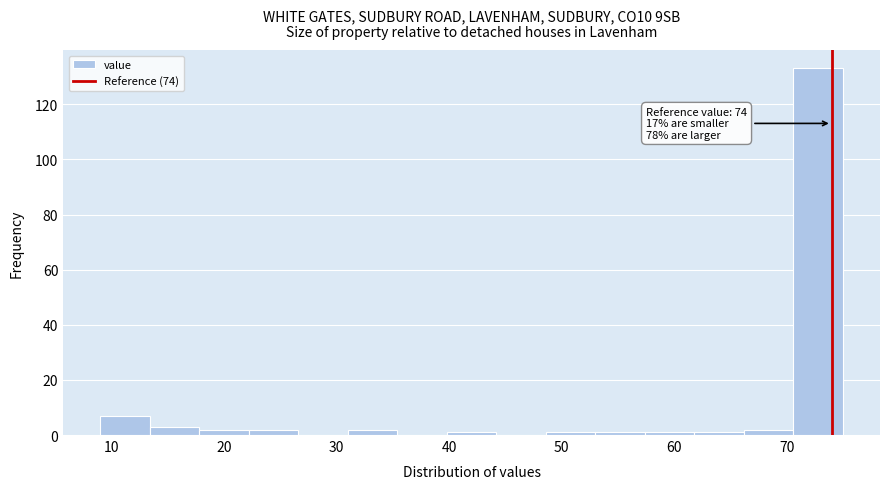

Over which range of the x-axis is the bar tallest?

70.6 to 75.0